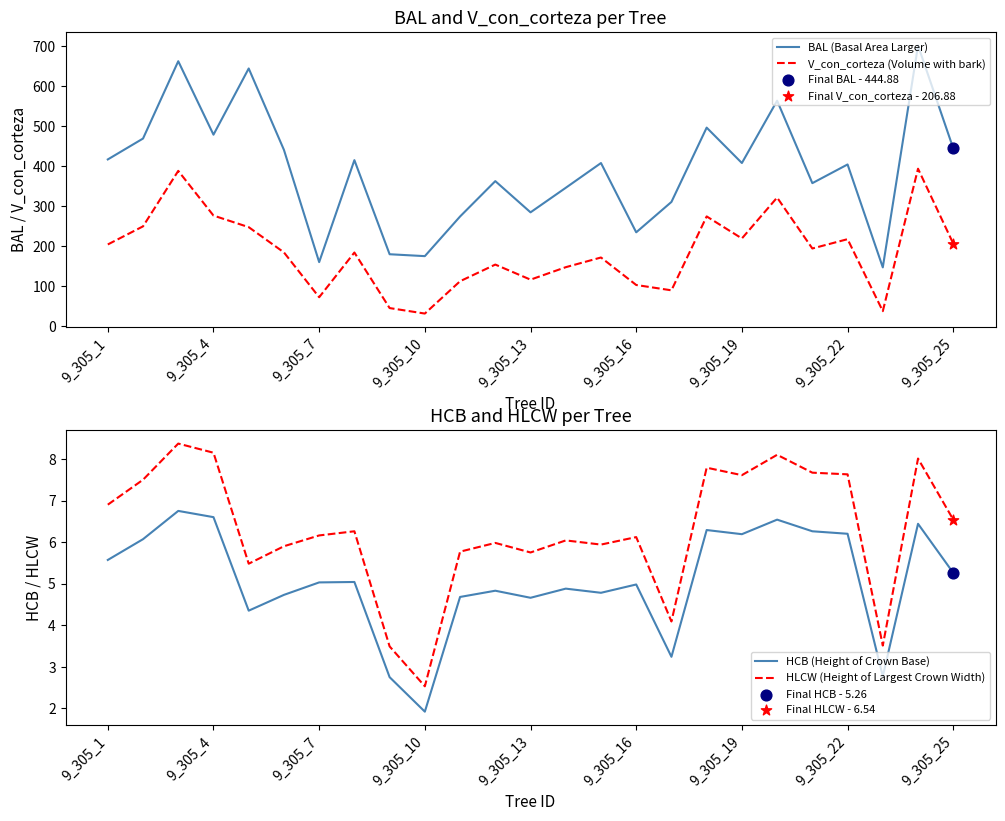

Which series has the largest total across all categories?

BAL (Basal Area Larger)